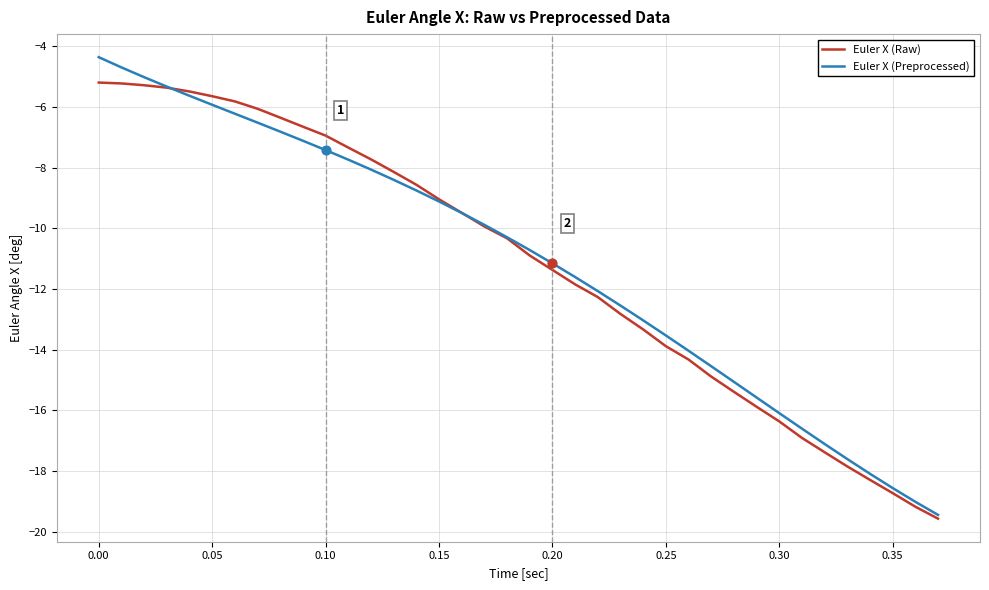

Which series has the widest spread of values?

Euler X (Preprocessed)